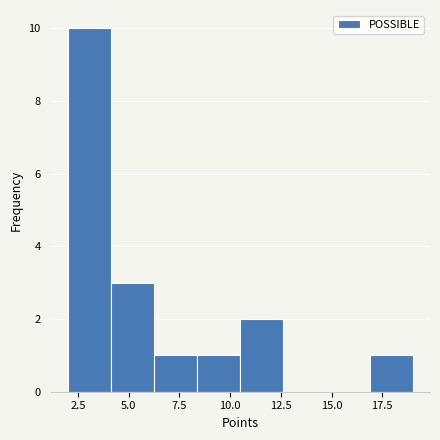

Reading left to right, transcribe this chart: for each bar, give the range it covers on the x-axis and its height. Neither the bar edges nor the heights are printed on the chart, so give them approximately, as read against the axes.

2.0 to 4.0: 10
4.0 to 6.5: 3
6.5 to 8.5: 1
8.5 to 10.5: 1
10.5 to 12.5: 2
12.5 to 15.0: 0
15.0 to 17.0: 0
17.0 to 19.0: 1